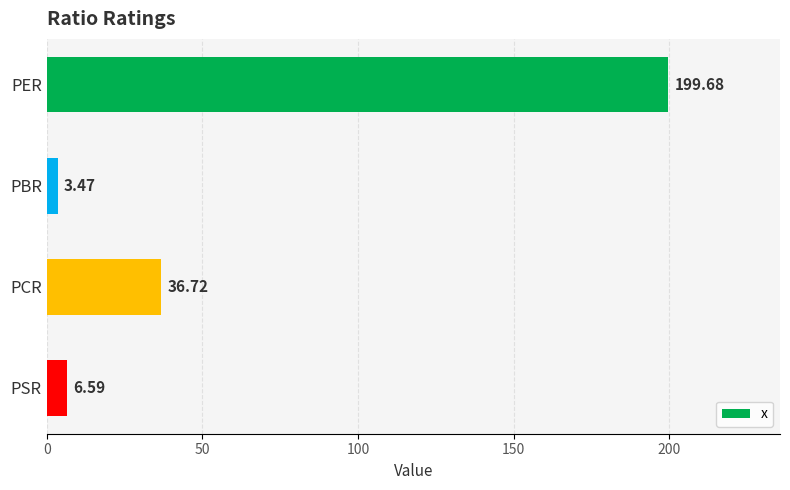

Which has a higher value, PCR or PER?

PER